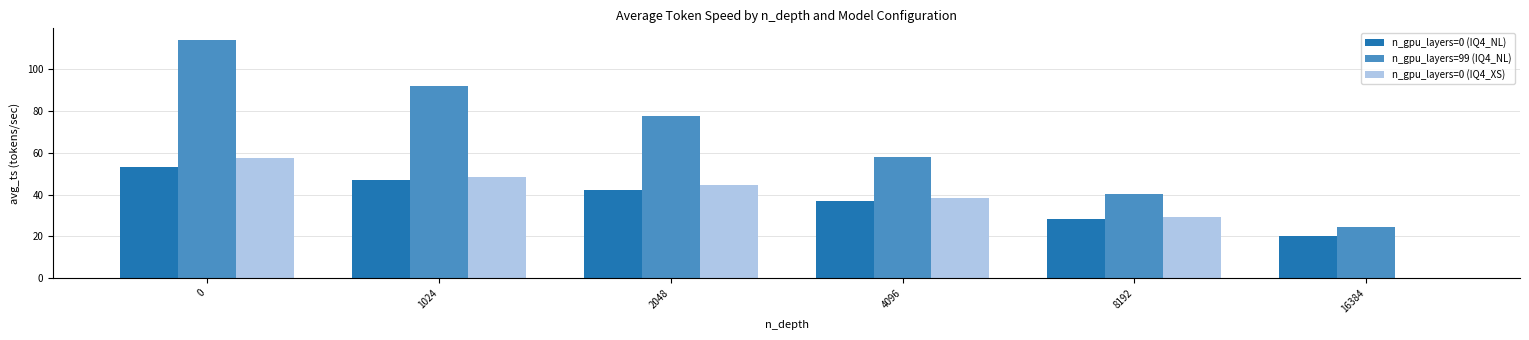

Reading left to right, what are all the values shown in this chart?

n_gpu_layers=0 (IQ4_NL): 0=53.3	1024=47.1	2048=42.5	4096=36.9	8192=28.2	16384=20.3
n_gpu_layers=99 (IQ4_NL): 0=114.0	1024=91.9	2048=77.6	4096=58.2	8192=40.4	16384=24.3
n_gpu_layers=0 (IQ4_XS): 0=57.5	1024=48.3	2048=44.8	4096=38.3	8192=29.4	16384=0.0